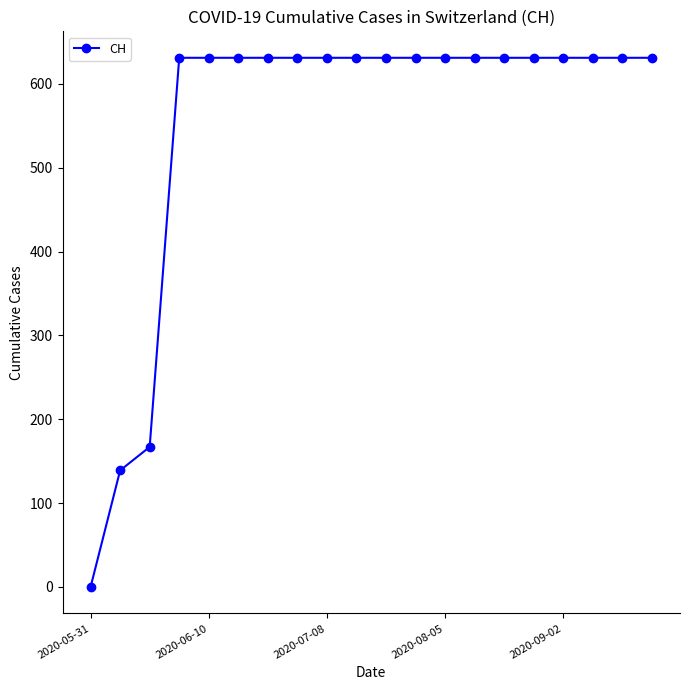

What is the value of the 19th point from the left?

631